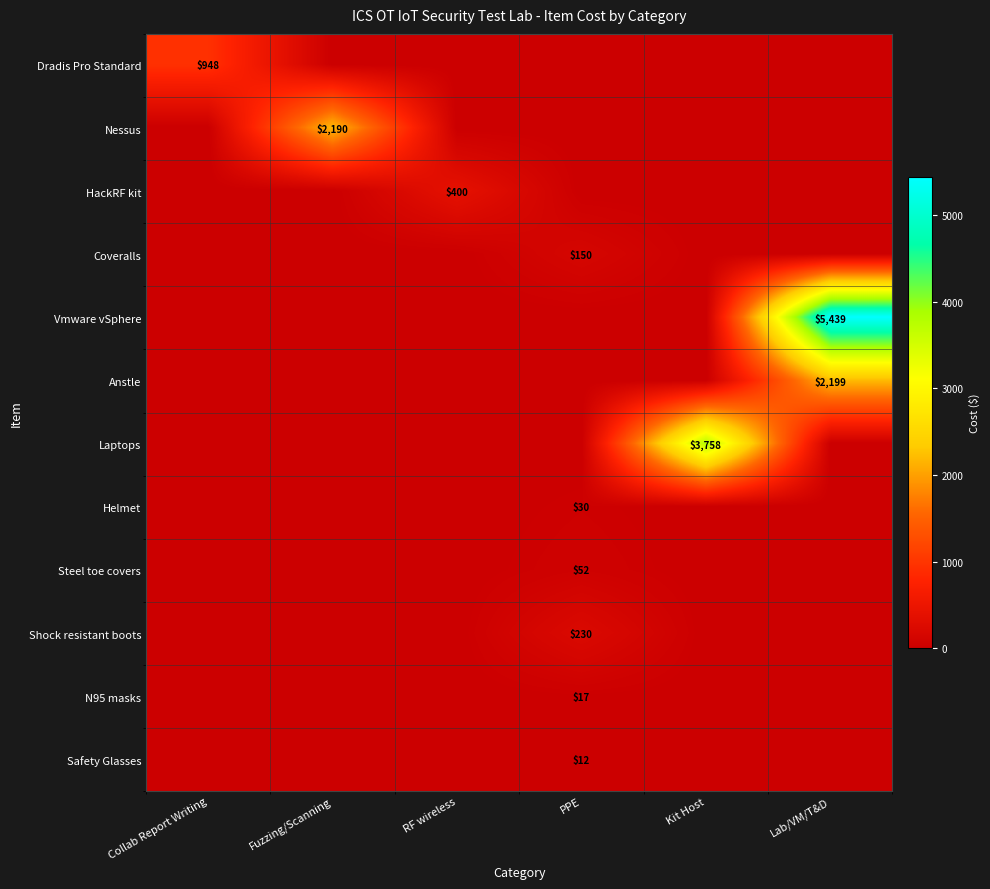

Which has a higher value, Collab Report Writing or RF wireless?

Collab Report Writing